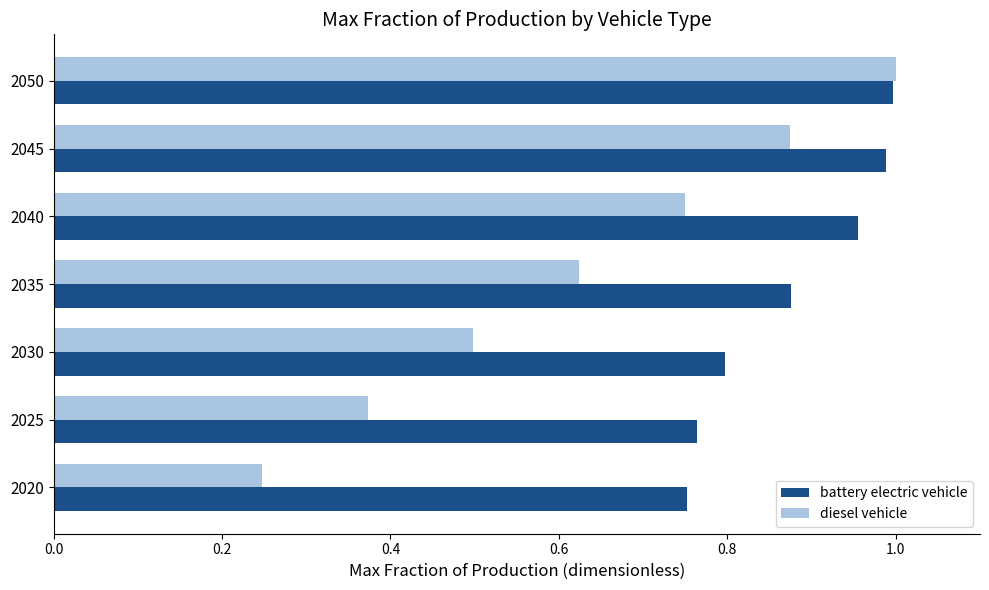

What is the sum of all diesel vehicle values?

4.4